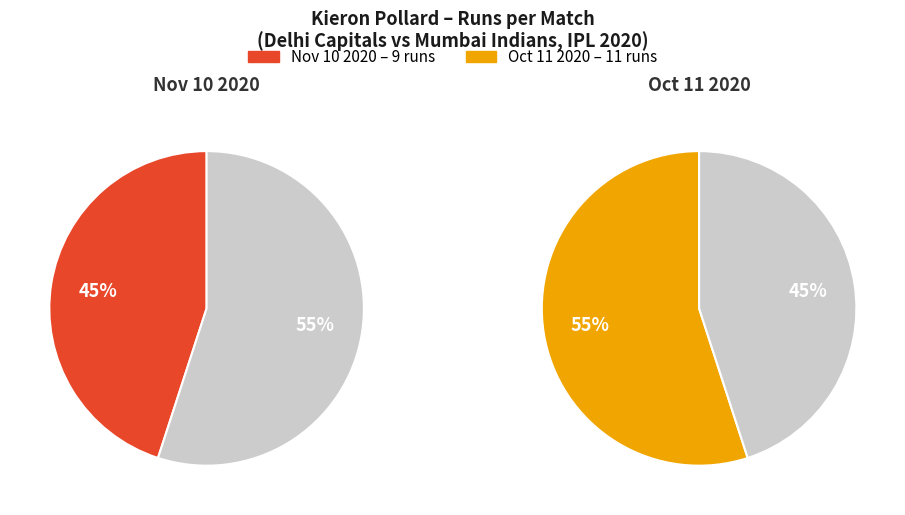

What is the ratio of the value at Oct 11 2020 to the value at Nov 10 2020?

1.2